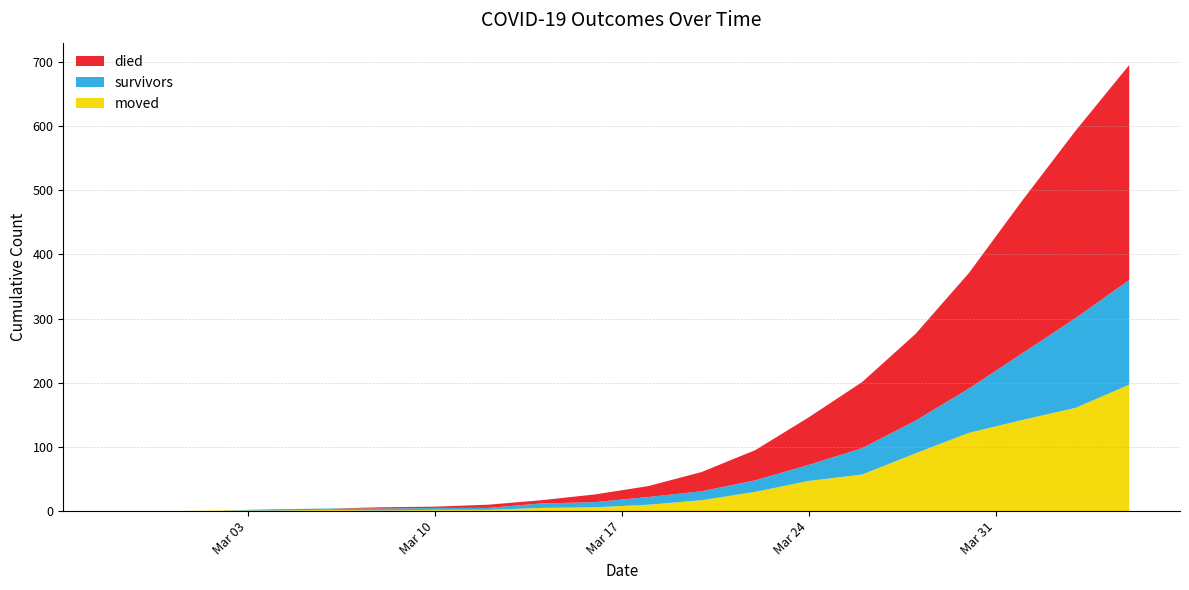

Reading right to left, what are all the values shown in this chart?

survivors: 163	140	104	69	51	41	25	18	14	12	8	7	3	3	3	2	2	0	0	0
died: 335	292	238	180	135	103	74	47	30	17	12	5	5	2	2	0	0	0	0	0
moved: 197	161	142	122	90	57	47	30	17	10	6	5	2	2	1	2	1	1	0	0